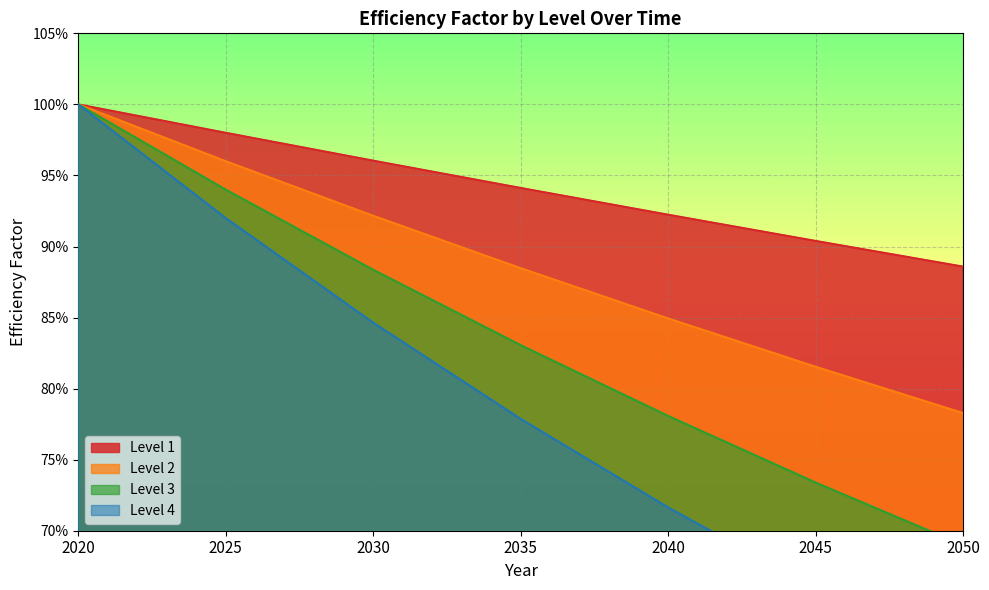

Is the value of Level 3 at 2045 greater than the value of Level 4 at 2040?

Yes